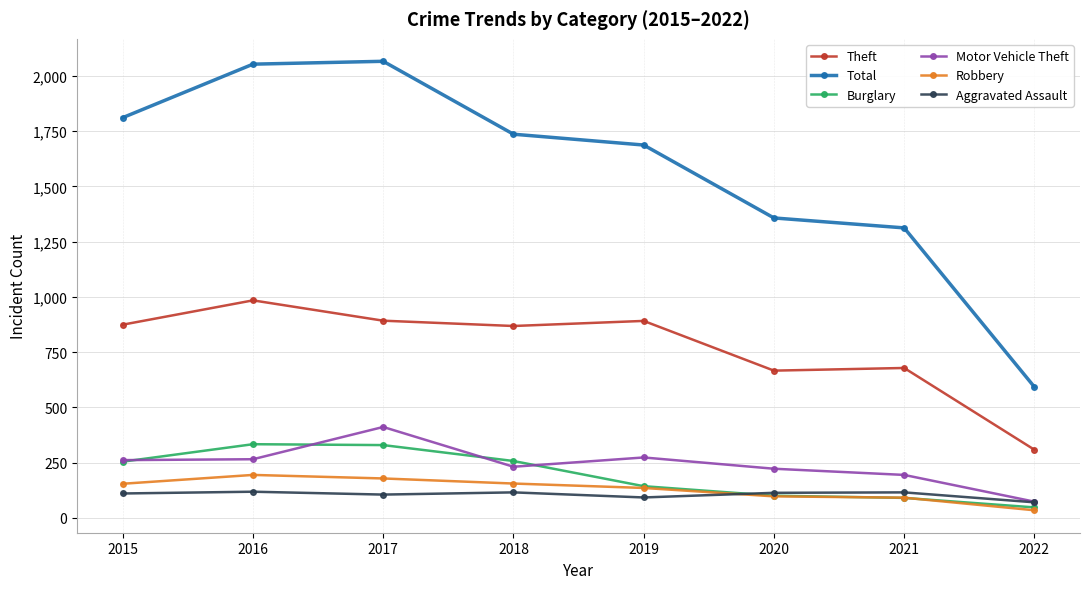

Does the chart have visible grid lines?

Yes